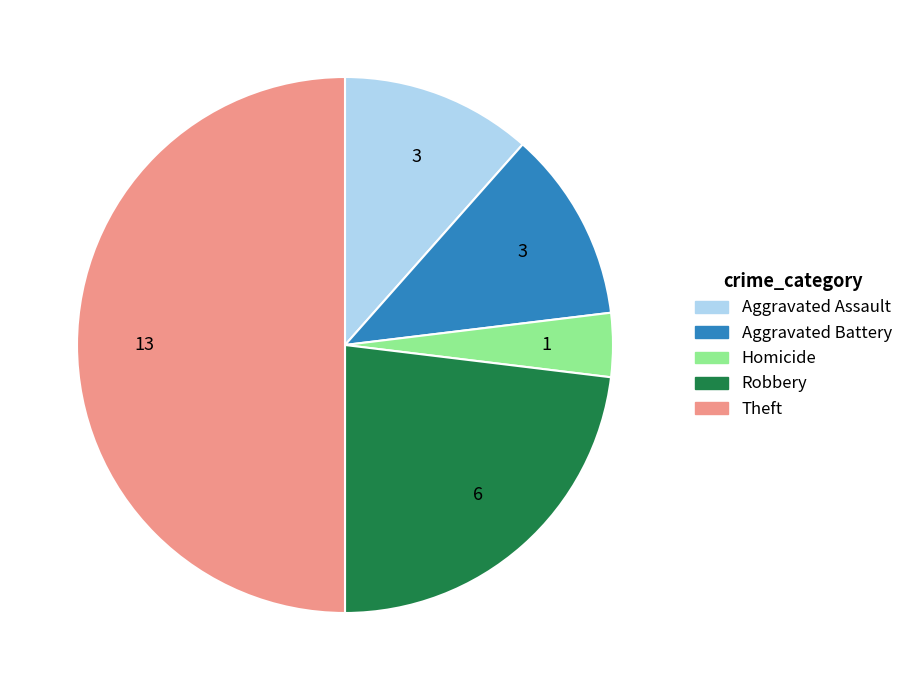

The Aggravated Assault slice represents 12% of the pie. True or false?

True